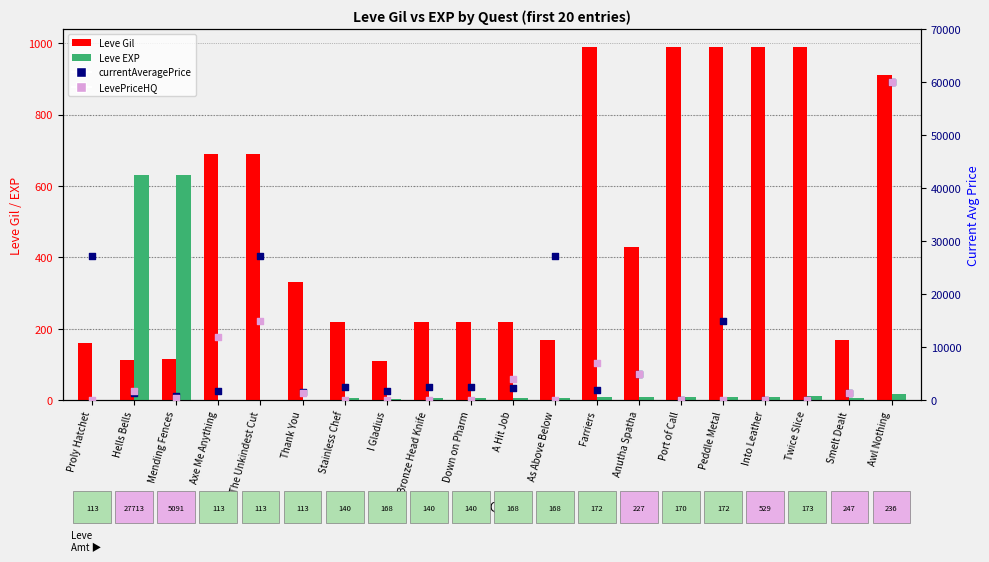

Which series has the largest Y range (max minus min)?

currentAveragePrice